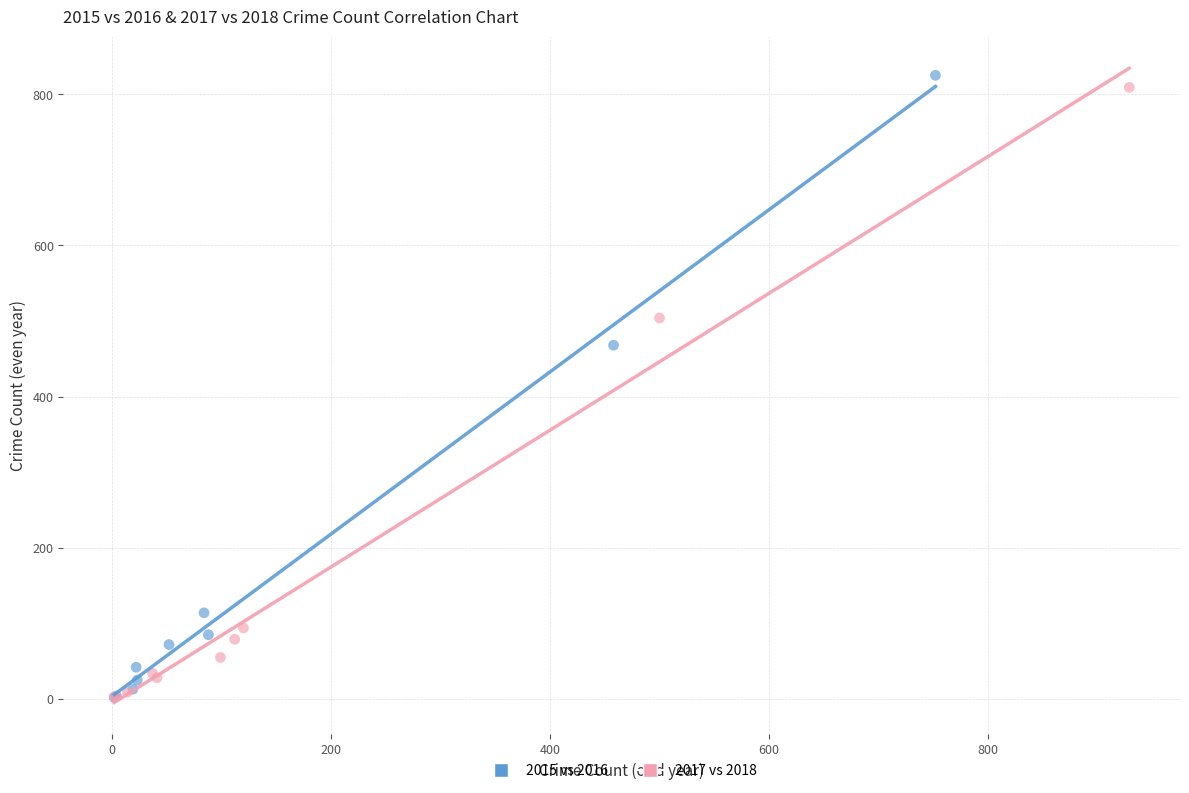

Which series has the widest spread of Y values?

2015 vs 2016